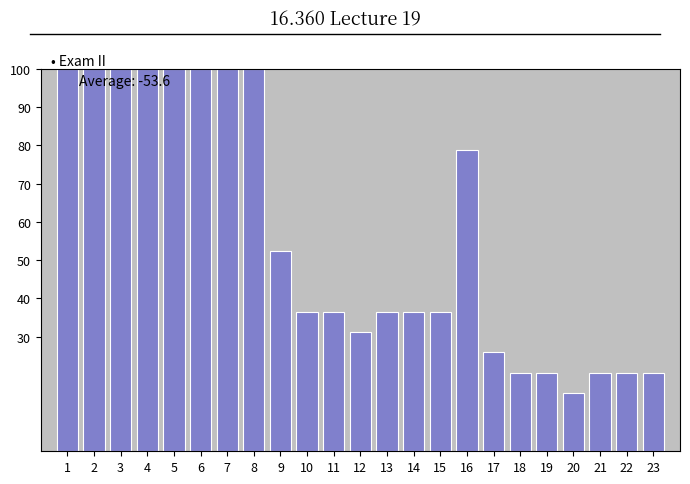

Reading right to left, list all the values displayed in this chart.

23=20.6	22=20.6	21=20.6	20=15.3	19=20.6	18=20.6	17=25.9	16=78.8	15=36.5	14=36.5	13=36.5	12=31.2	11=36.5	10=36.5	9=52.4	8=100.0	7=100.0	6=100.0	5=100.0	4=100.0	3=100.0	2=100.0	1=100.0